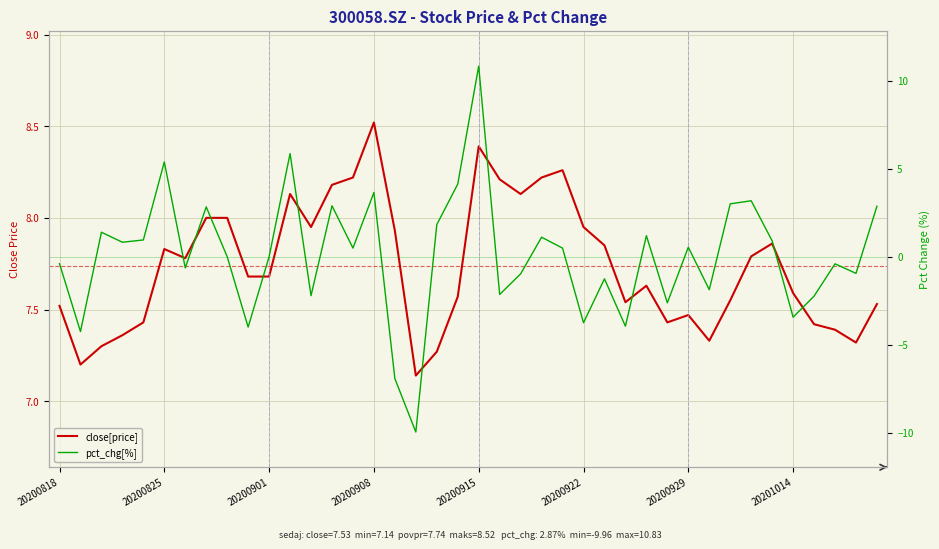

Count the number of categories in the chart.

40